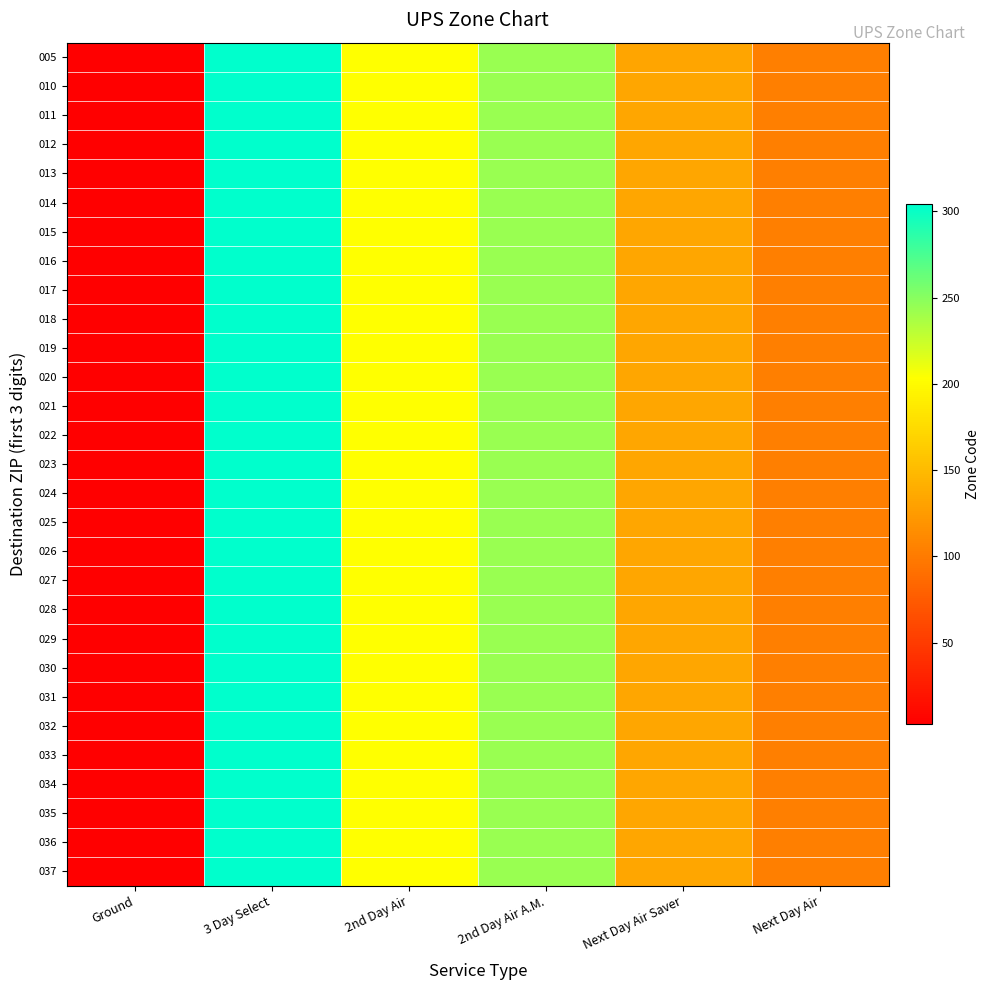

What is the total value across all series at Ground?

115